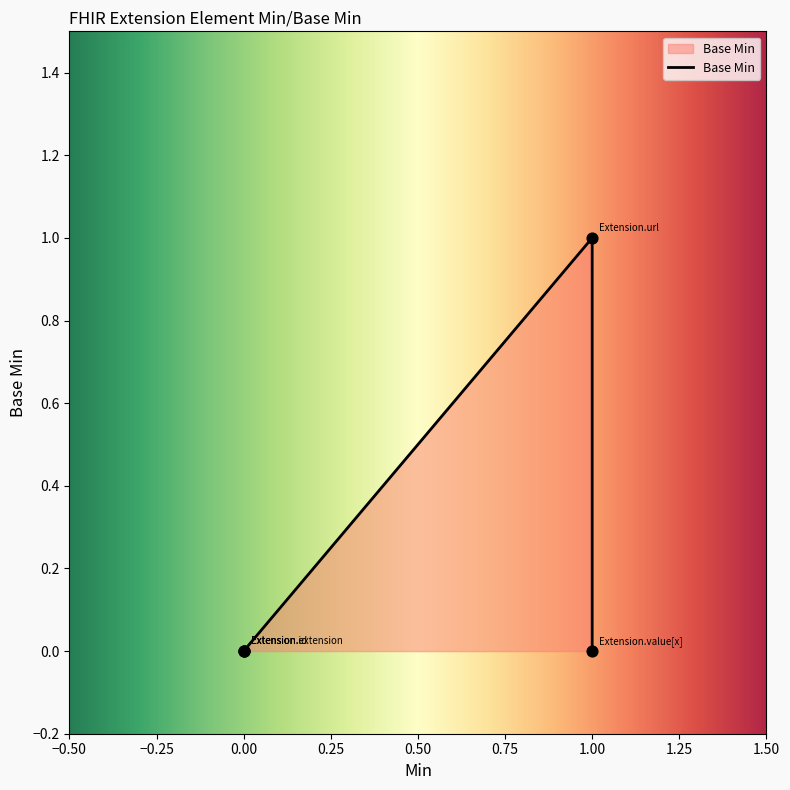

Between 1.00 and 0.00, which is larger?

1.00